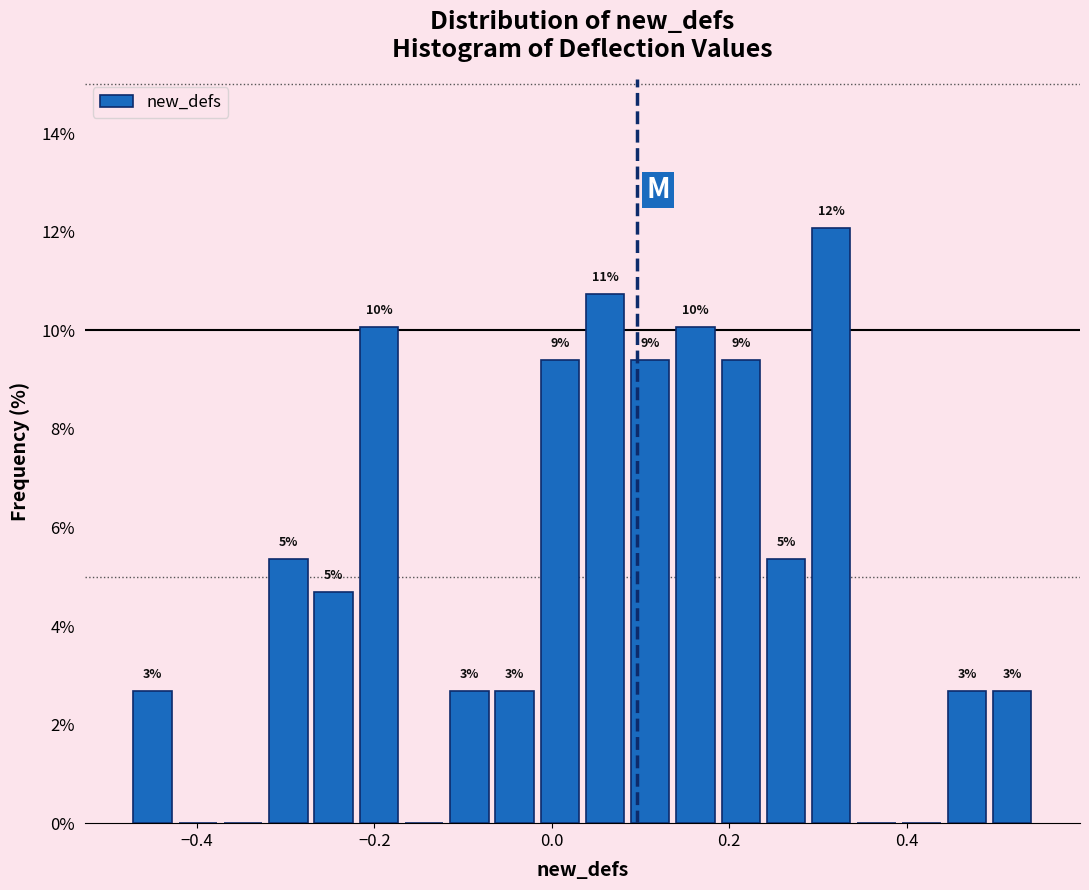

Read against the x-axis, roughly where is the centre of the tallest bar?

0.32